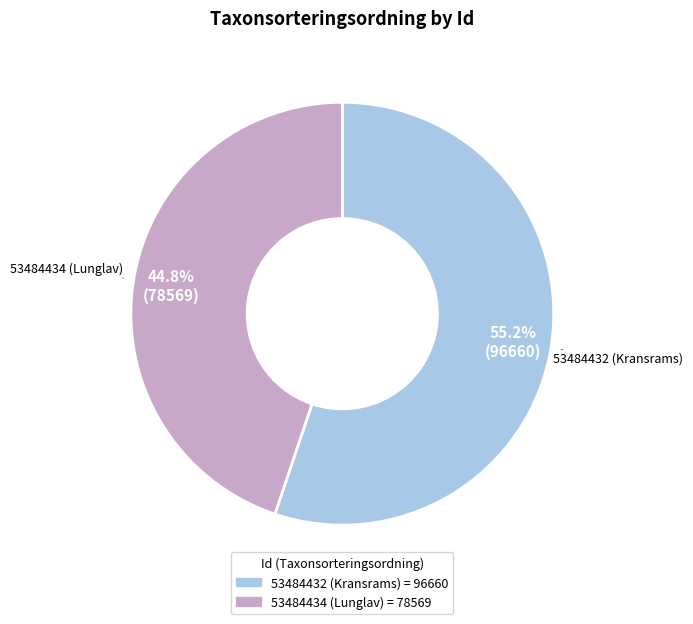

To the nearest percent, what percentage of the pie is 53484434 (Lunglav)?

45%